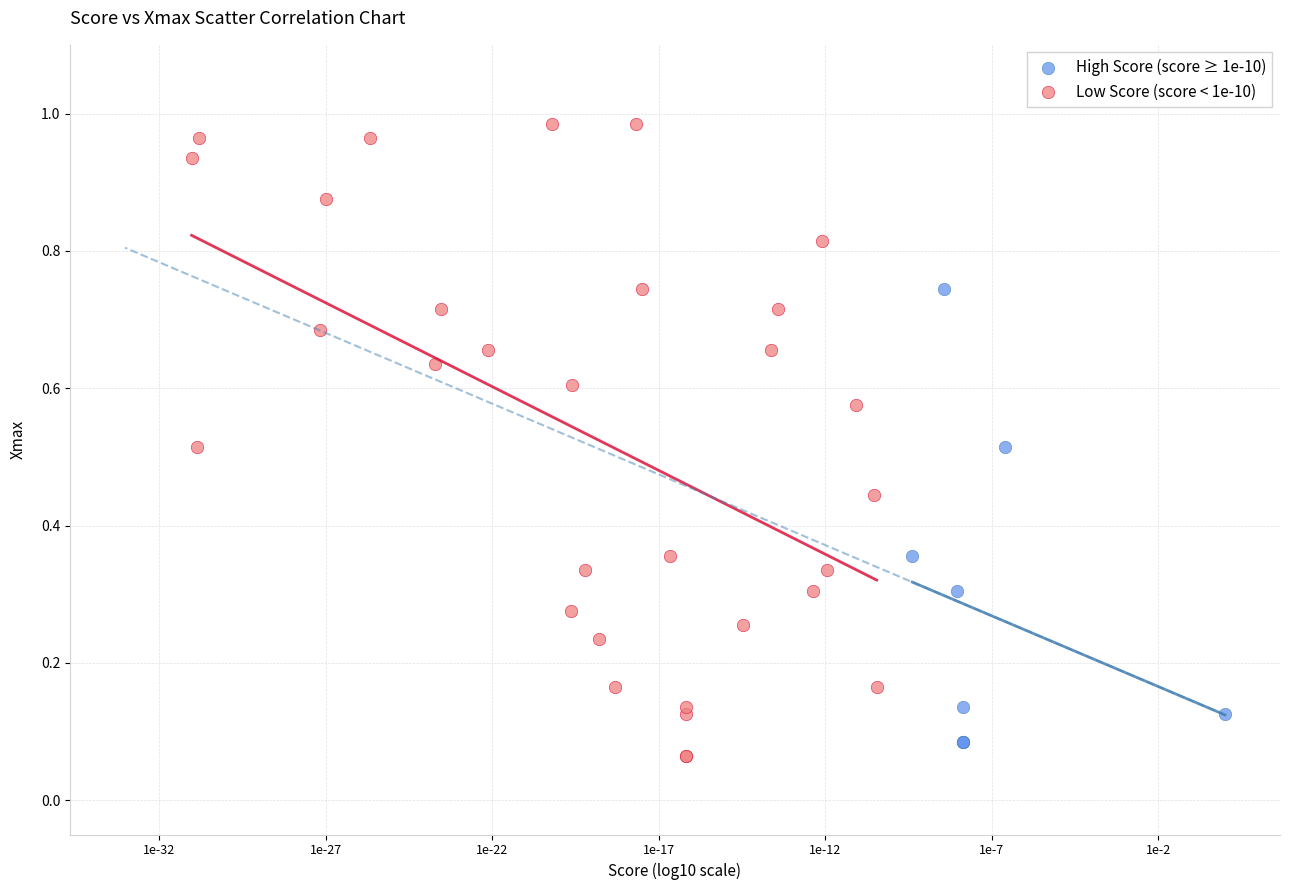

Which series has the largest Y range (max minus min)?

Low Score (score < 1e-10)